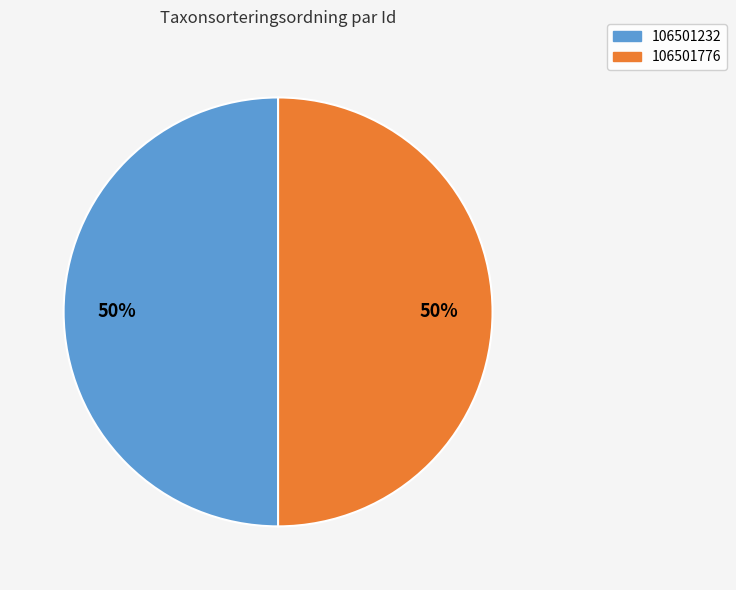

The 106501232 slice represents 50% of the pie. True or false?

True